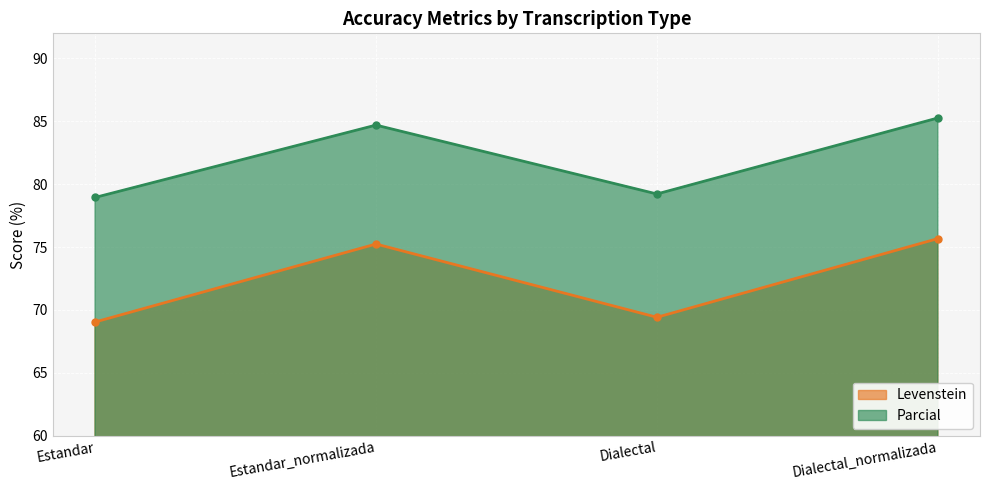

Where is Levenstein nearest to the value 72?

Dialectal